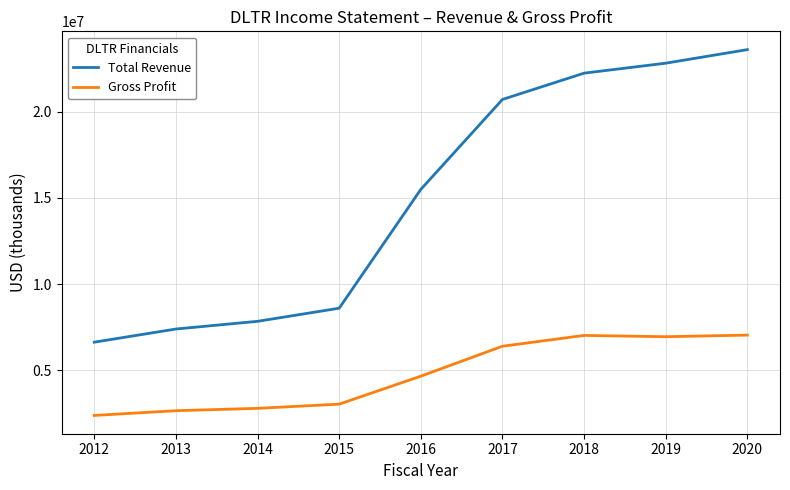

Which series has the largest total across all categories?

Total Revenue